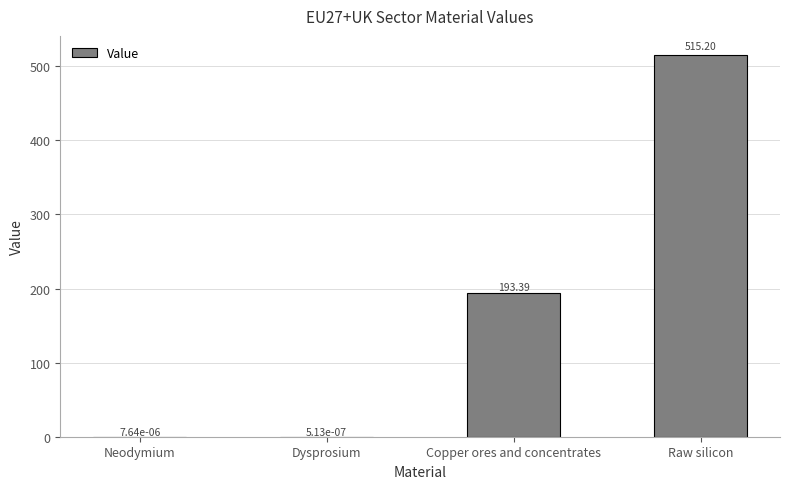

Which category has the highest value across all series?

Raw silicon